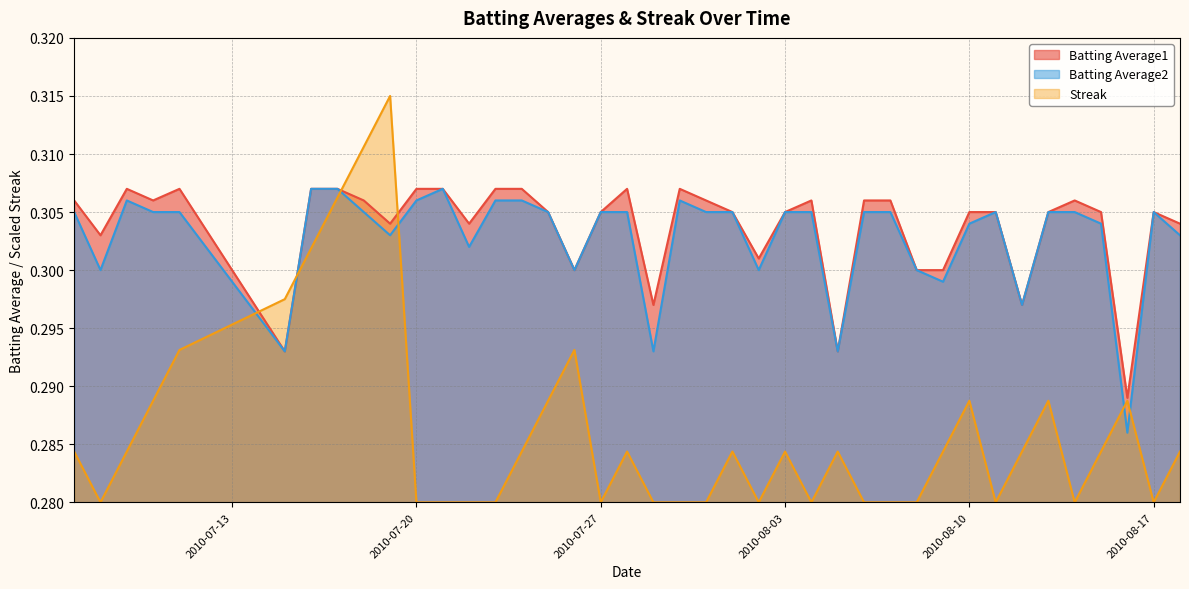

At which label is Batting Average1 closest to 0?

2010-08-16